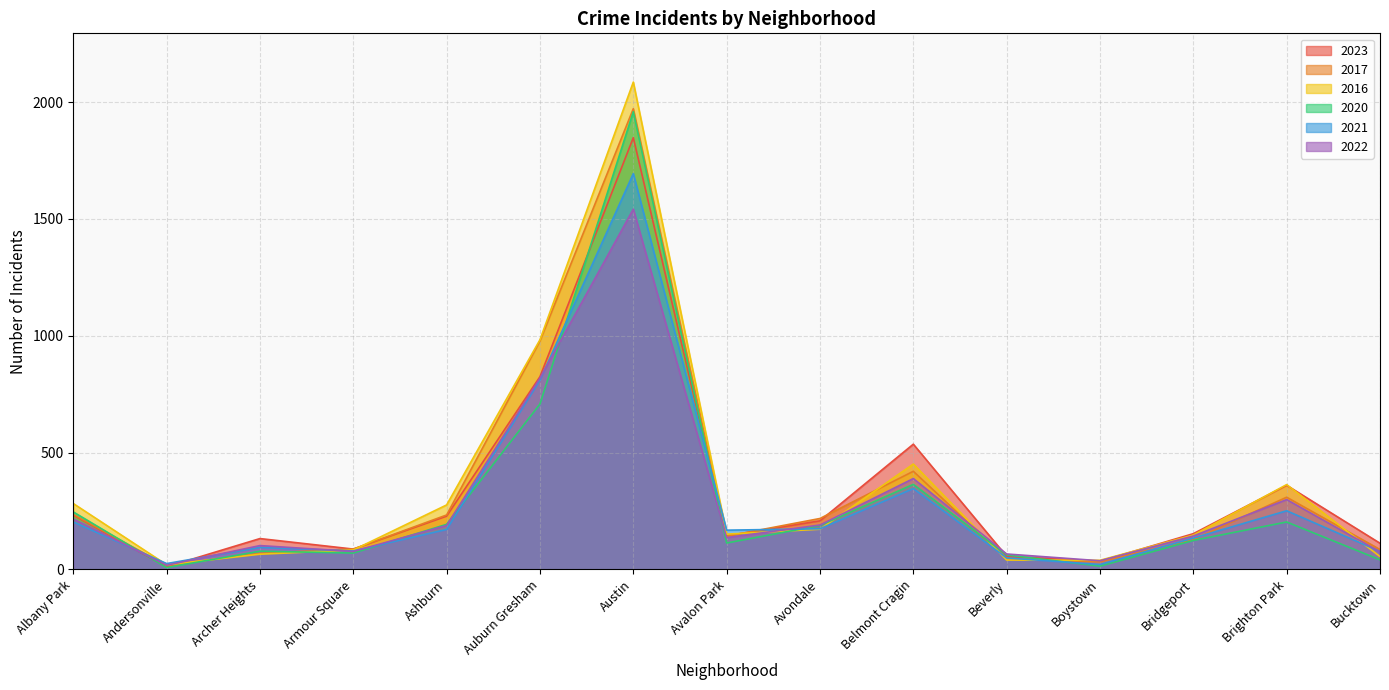

Is it true that 2023 equals 228 at Ashburn?

True